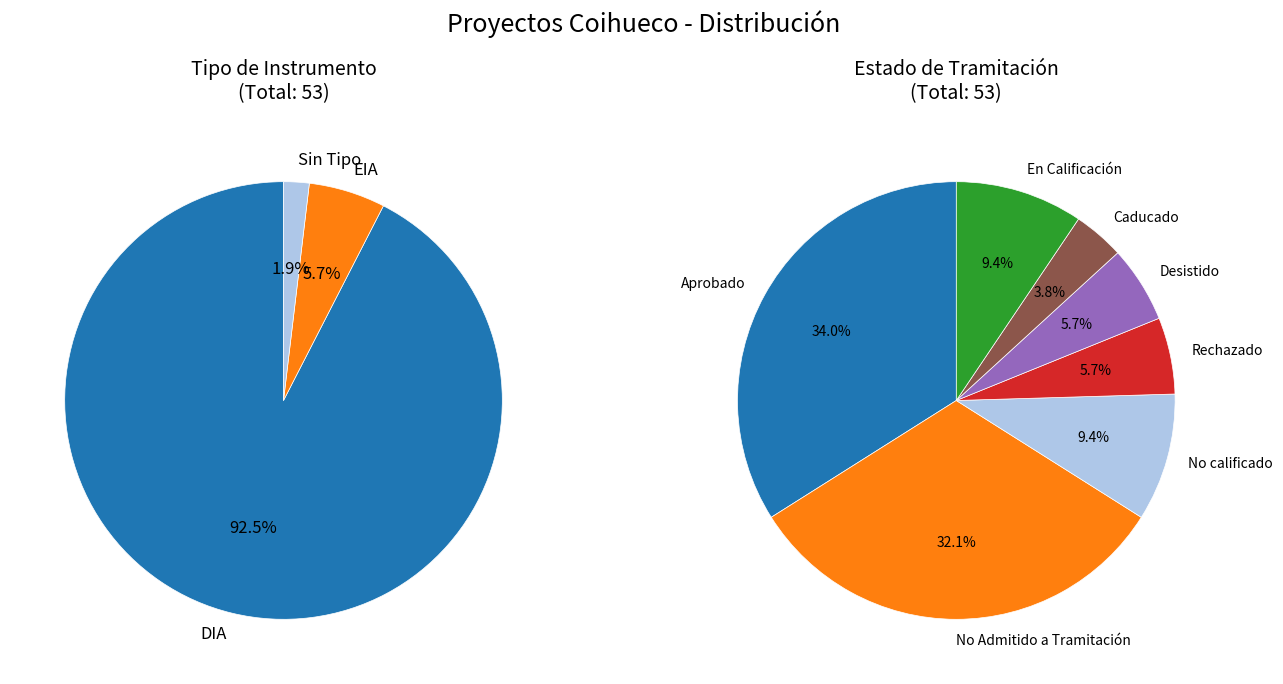

Combined, what portion of the pie is DIA and ?

94.3%